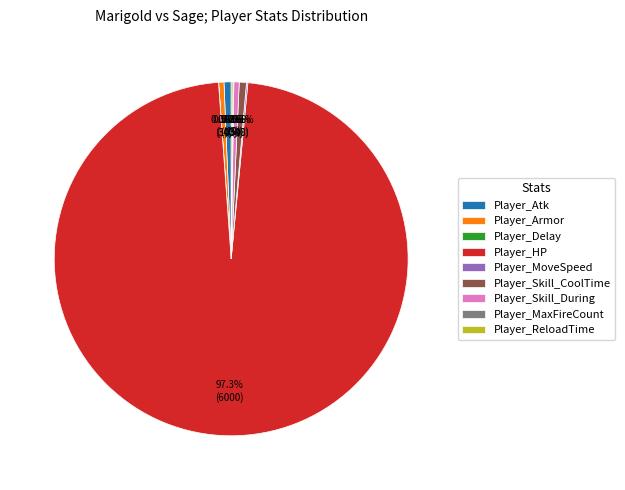

Is the sum of Player_Skill_During and Player_HP greater than half?

Yes